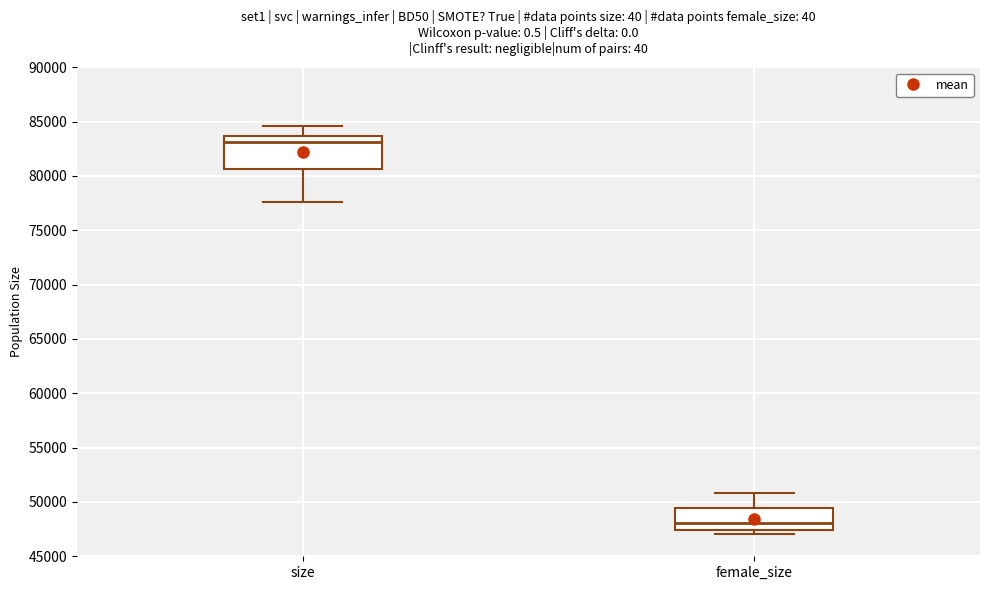

Reading left to right, read every box against the y-axis: the position of its median line, the range the box covers, and the ends of its whiskers. The values are not printed on the chart, so give them approximately, as read against the axis.

size: median 83000, box 80500 to 83500, whiskers 77500 to 84500
female_size: median 48000, box 47500 to 49500, whiskers 47000 to 51000